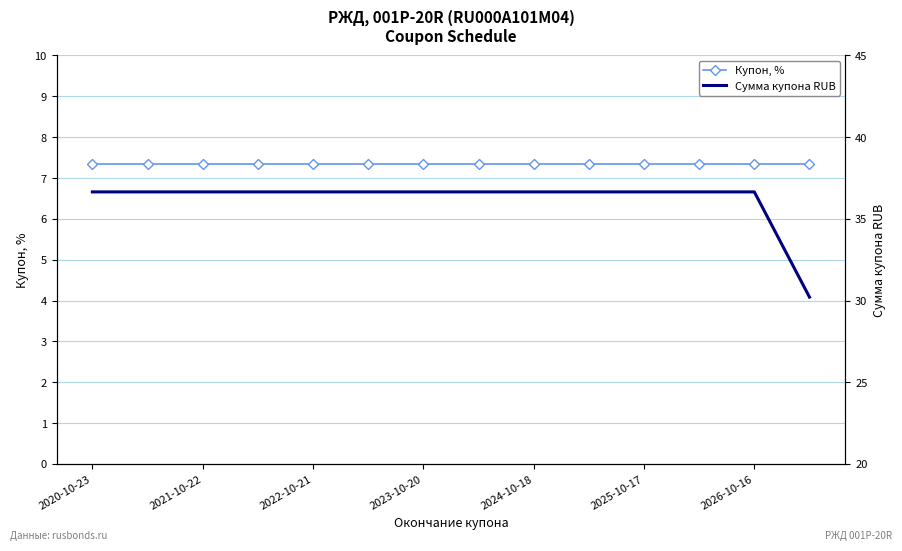

At which category is the sum across all series the highest?

2020-10-23